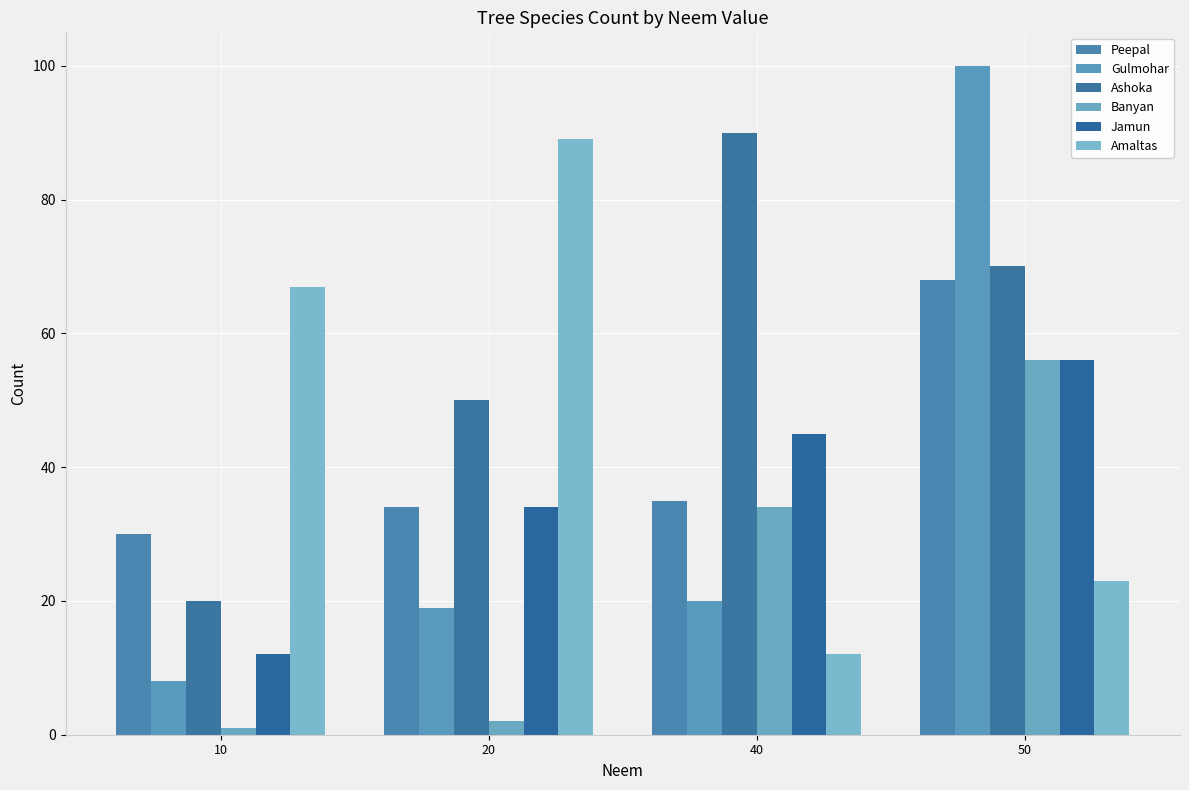

At which label does Jamun reach its minimum?

10